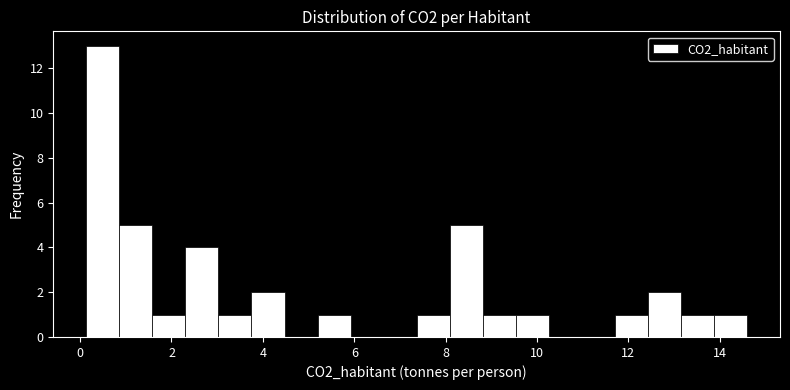

Around what value on the x-axis is the tallest bar? Give the approximate position of its centre, as read against the axis.

0.4